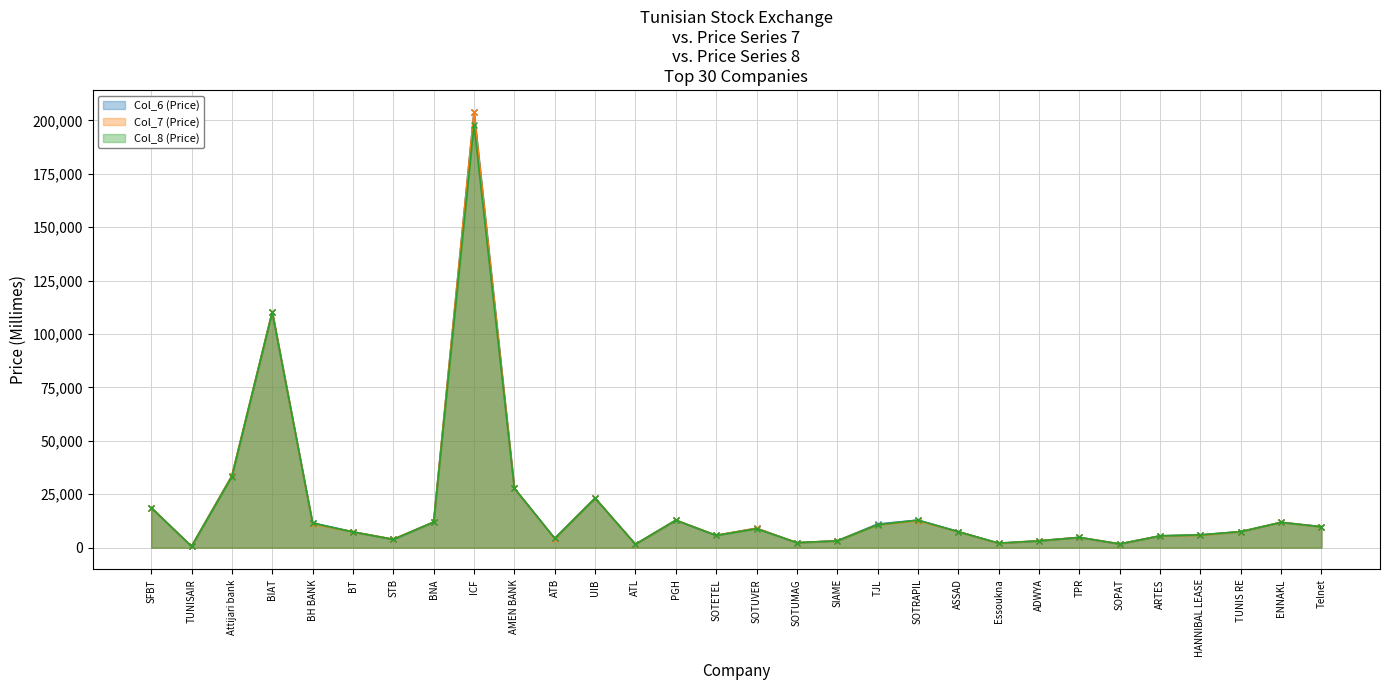

At which category is the sum across all series the highest?

ICF